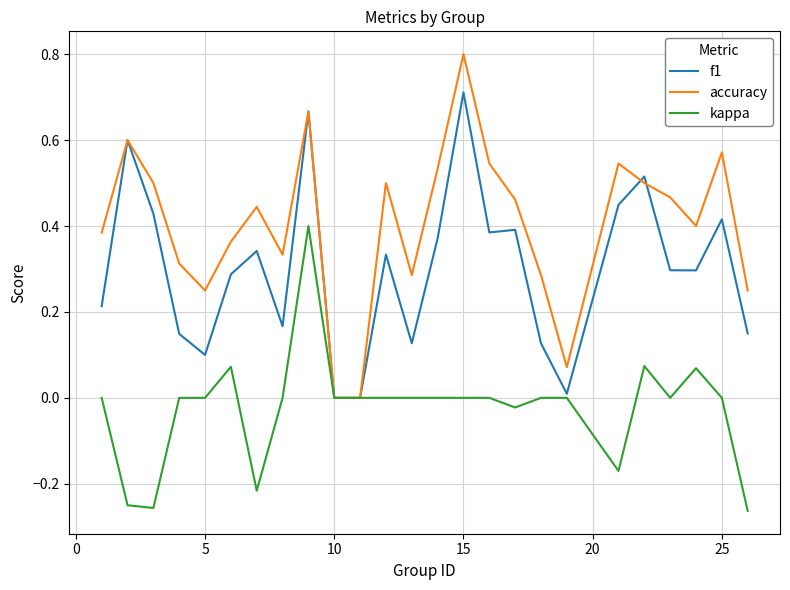

Which series has the largest total across all categories?

accuracy